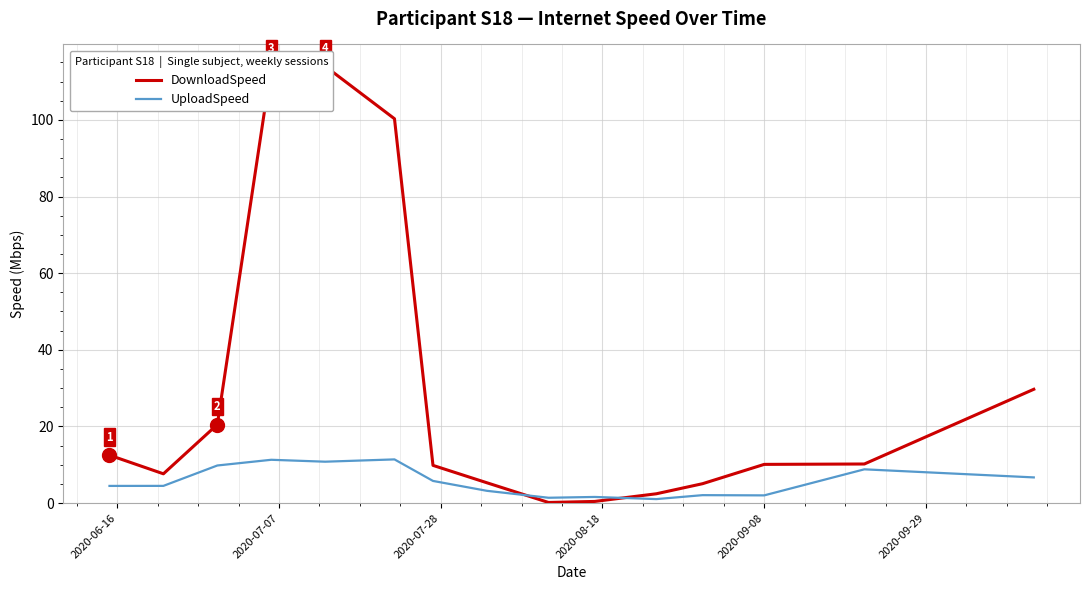

How many data points does each series have?

15